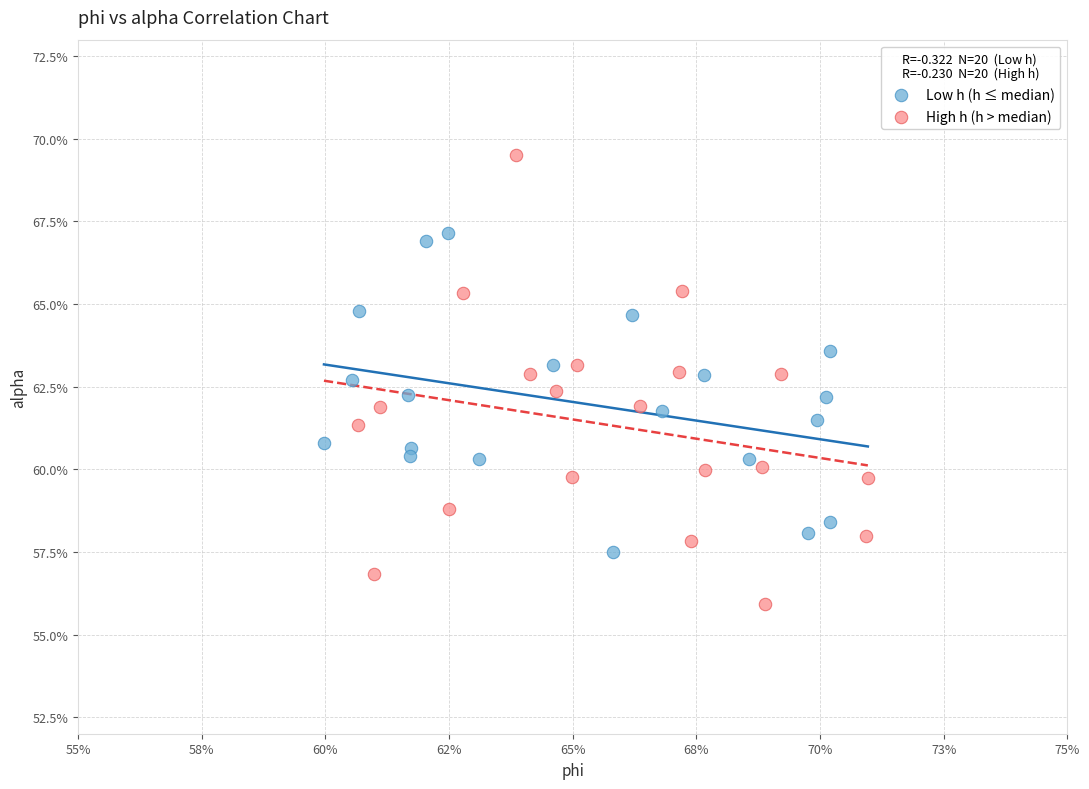

Which series has the widest spread of Y values?

High h (h > median)